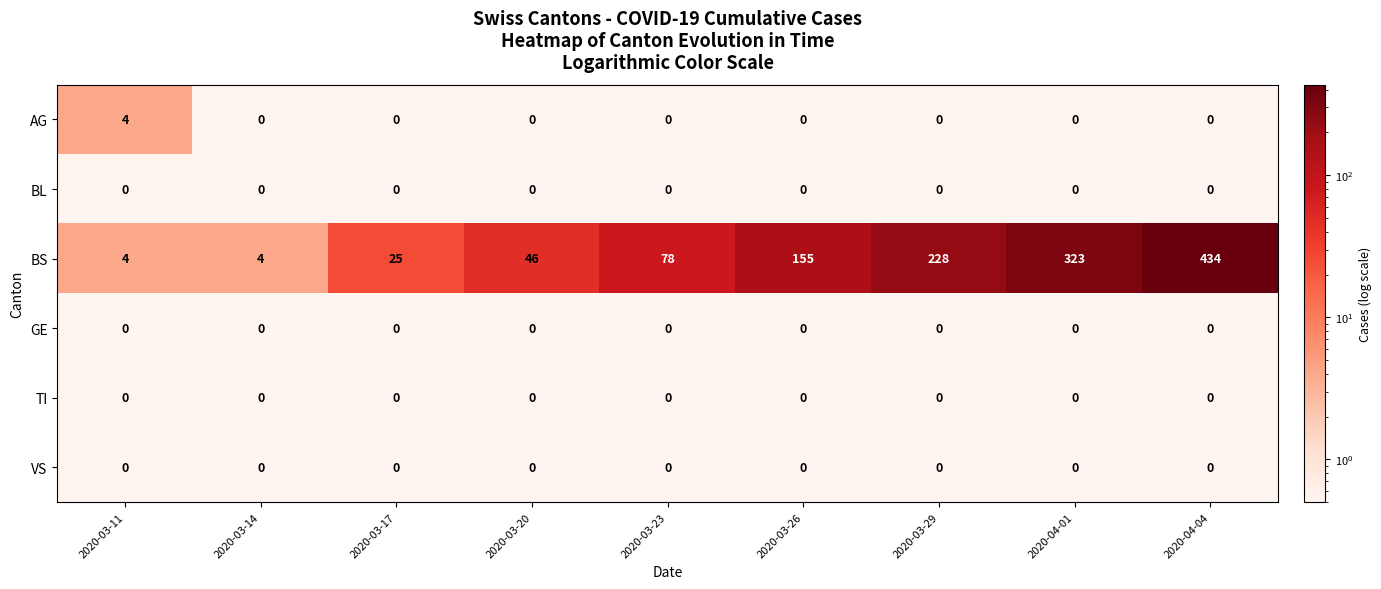

What is the total value across all series at 2020-04-01?

323